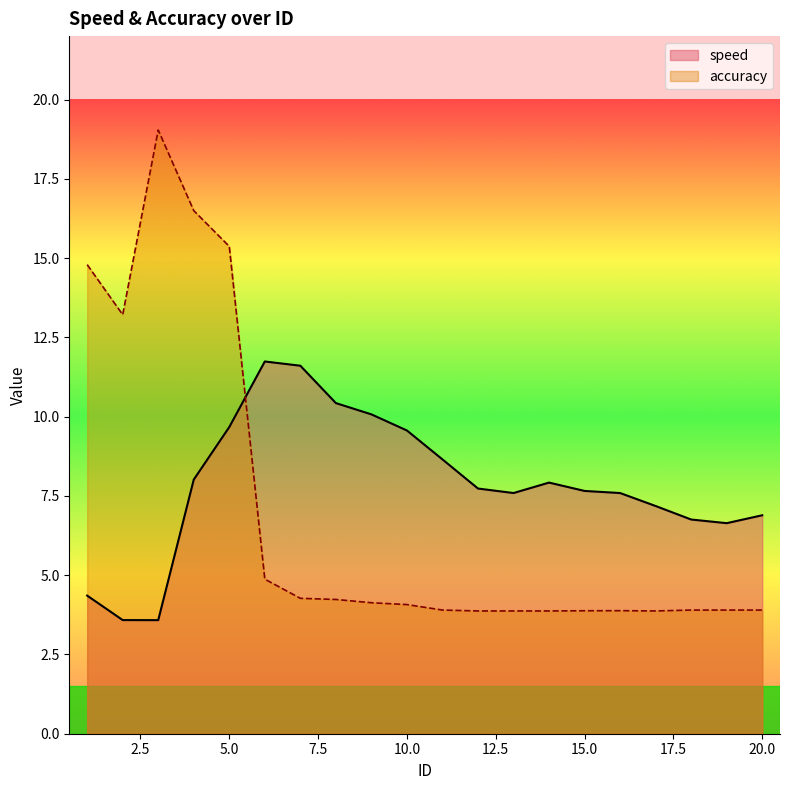

Reading left to right, list all the values displayed in this chart.

speed: 1=4.4	2=3.6	3=3.6	4=8.0	5=9.7	6=11.7	7=11.6	8=10.4	9=10.1	10=9.6	11=8.7	12=7.7	13=7.6	14=7.9	15=7.7	16=7.6	17=7.2	18=6.8	19=6.6	20=6.9
accuracy: 1=14.8	2=13.2	3=19.0	4=16.5	5=15.4	6=4.9	7=4.3	8=4.2	9=4.1	10=4.1	11=3.9	12=3.9	13=3.9	14=3.9	15=3.9	16=3.9	17=3.9	18=3.9	19=3.9	20=3.9